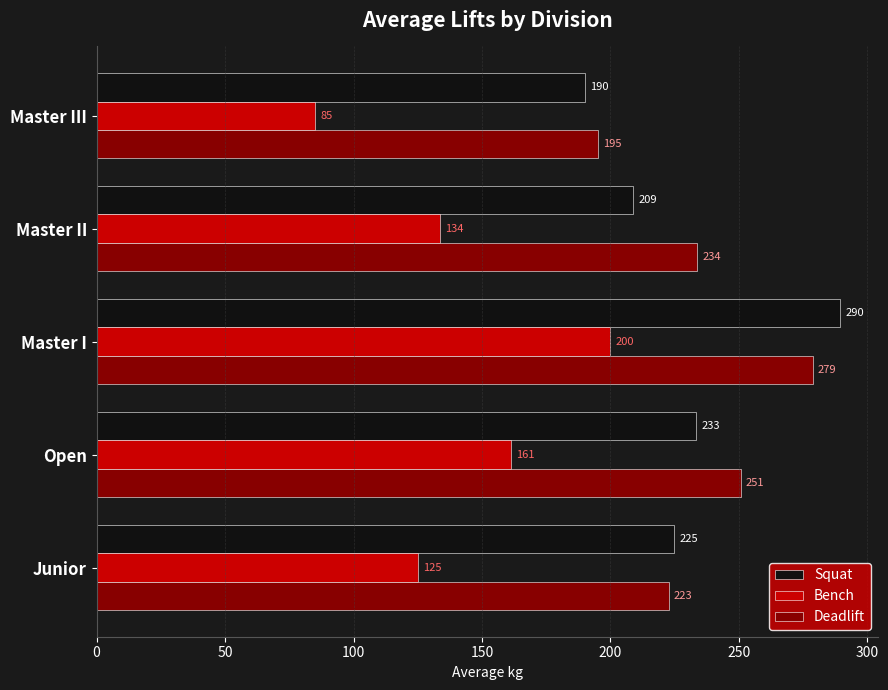

Which series has the widest spread of values?

Bench